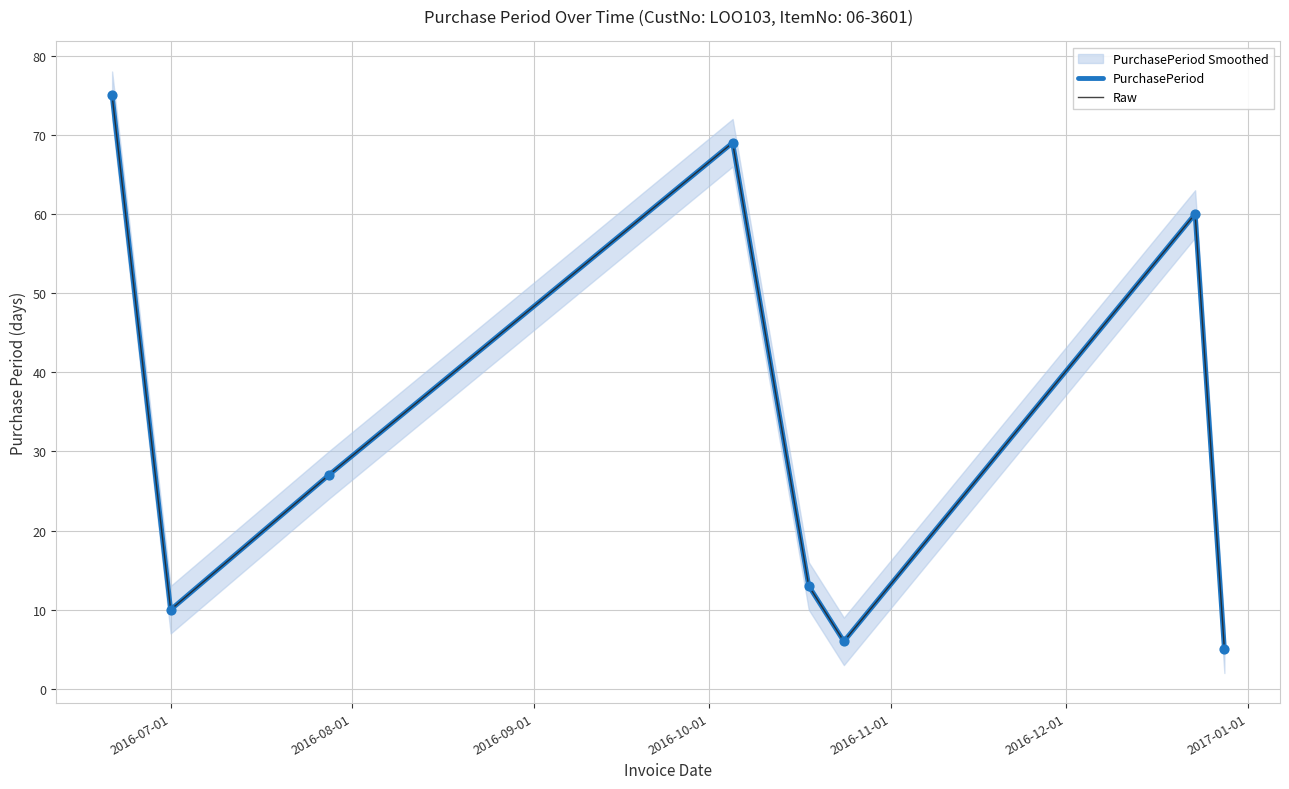

Which series has the largest total across all categories?

PurchasePeriod